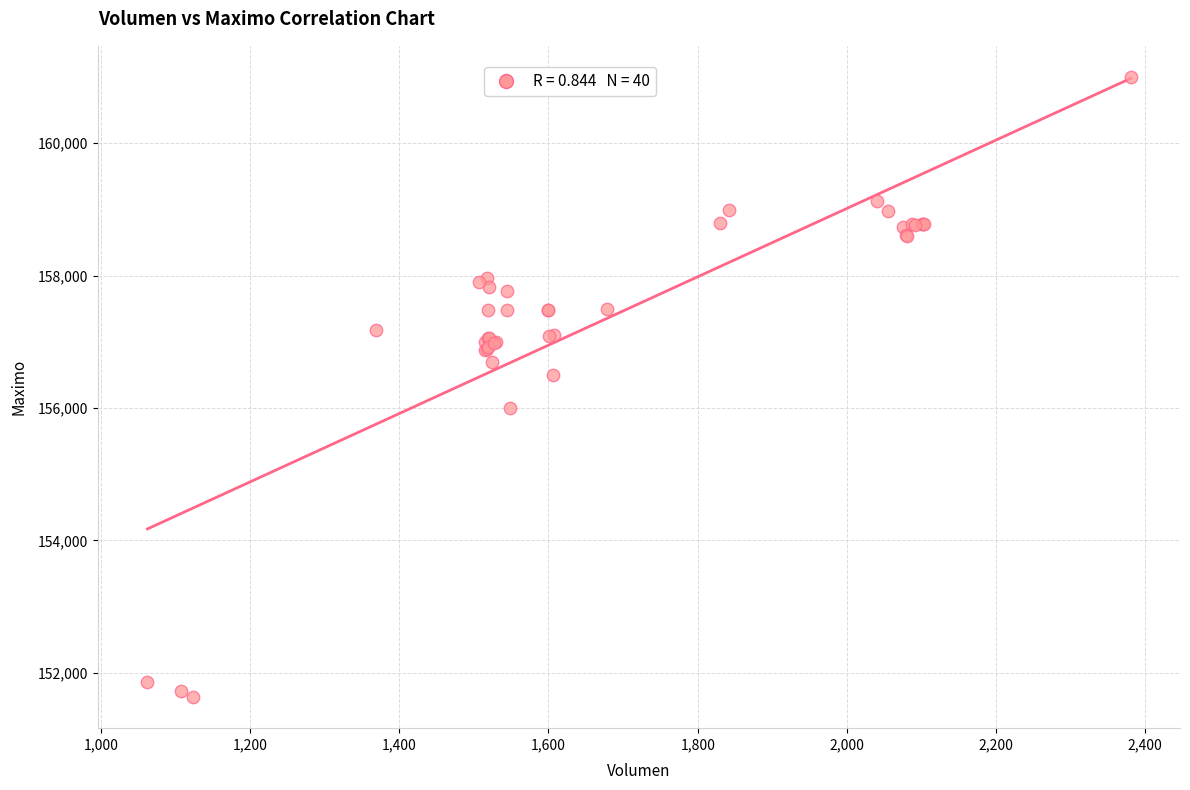

What Y value in the scatter plot is closest to 156316?

156500